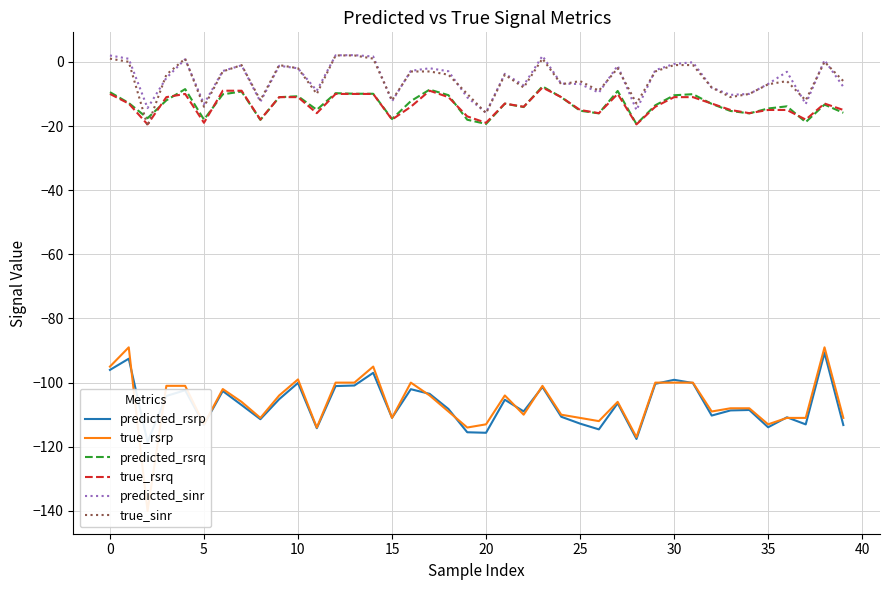

At which category is the sum across all series the highest?

38